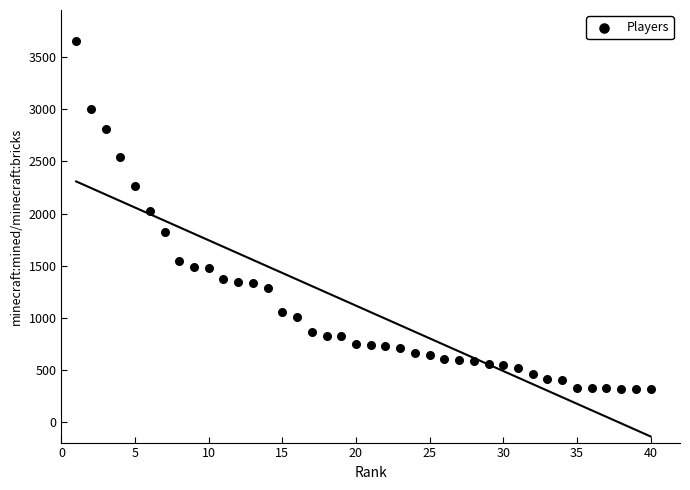

What is the range of X values (max minus min)?

39